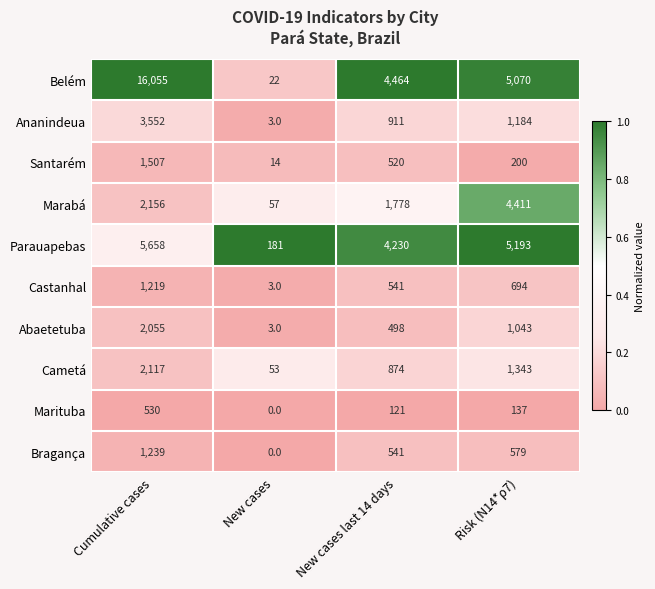

Where does the Castanhal series first go above 694?

Cumulative cases